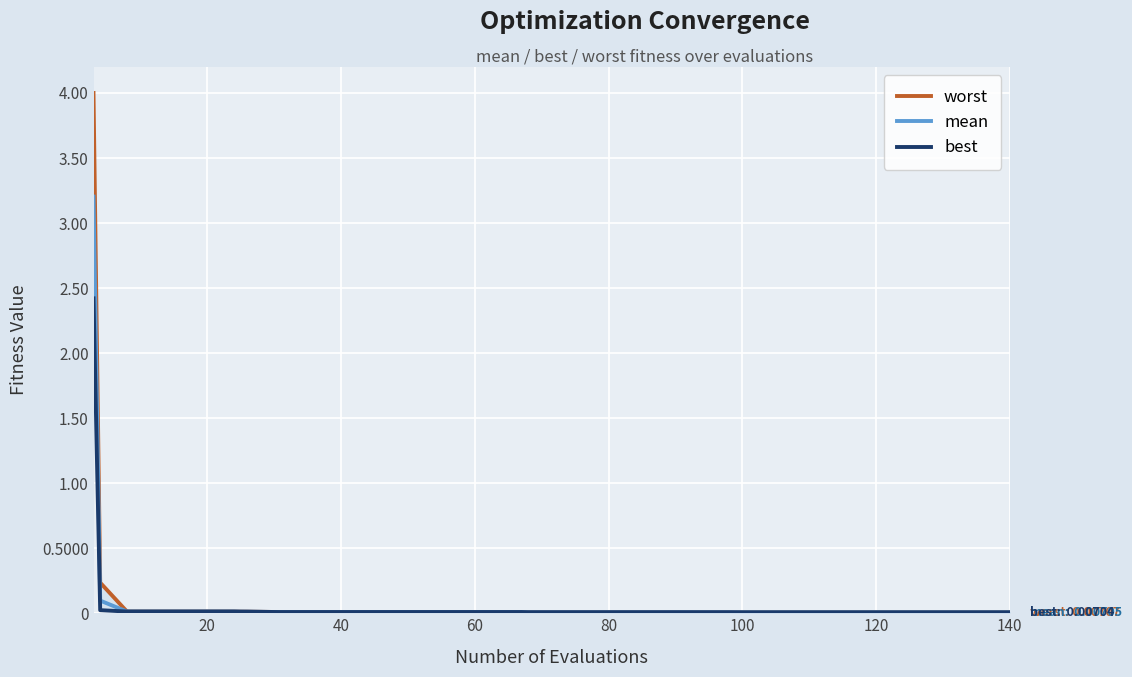

How many lines are shown in the chart?

3